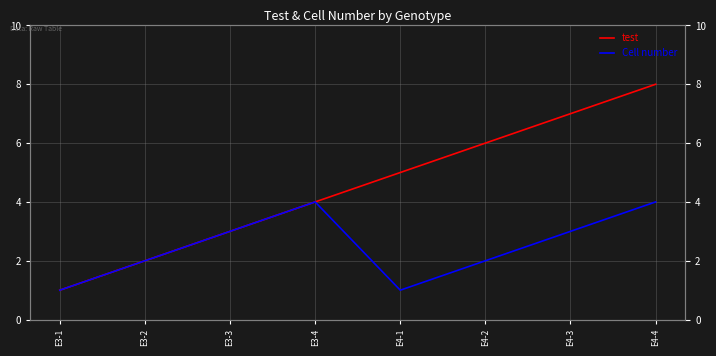

Which series has the widest spread of values?

test